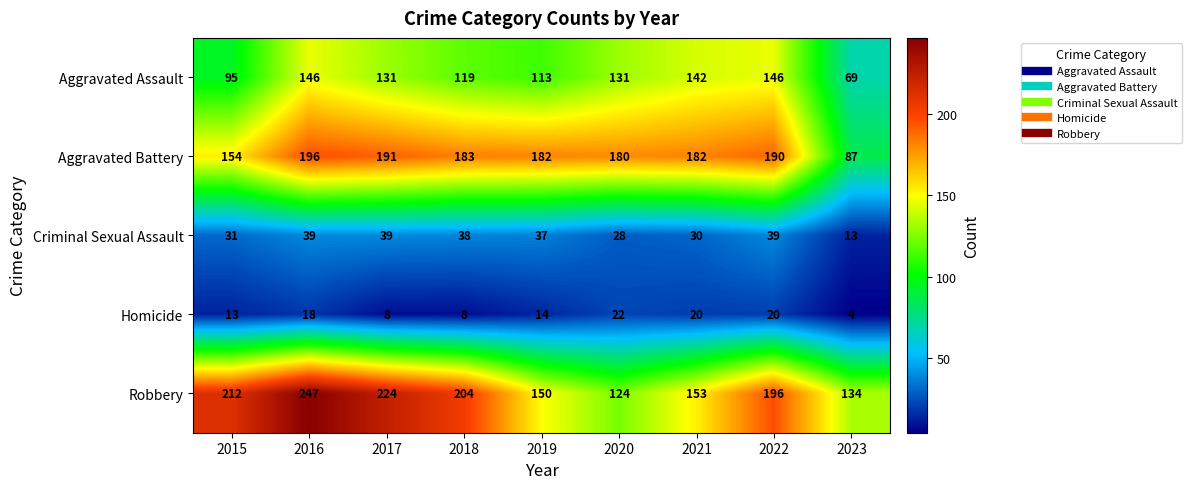

How many data points in Aggravated Assault are less than 131?

4